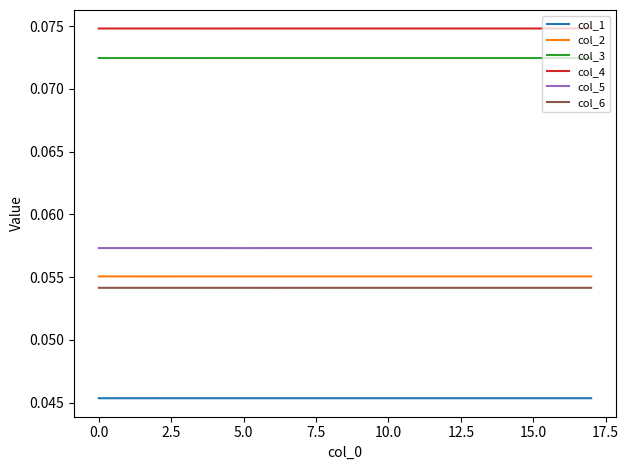

True or false: col_4 and col_2 intersect in this chart.

False